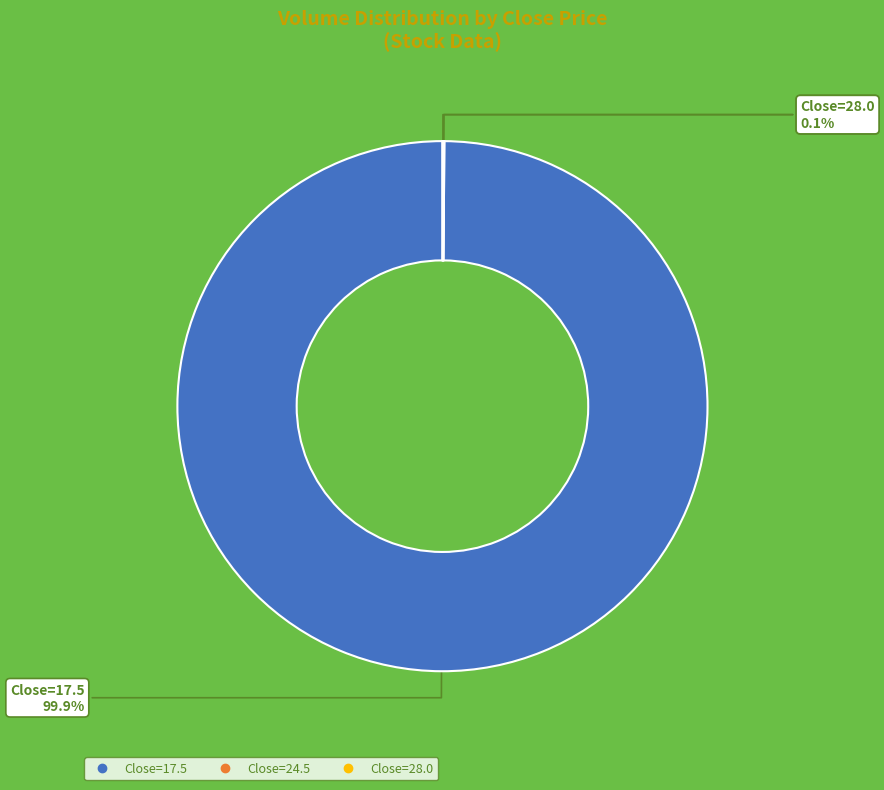

Is there a majority slice in this chart?

Yes